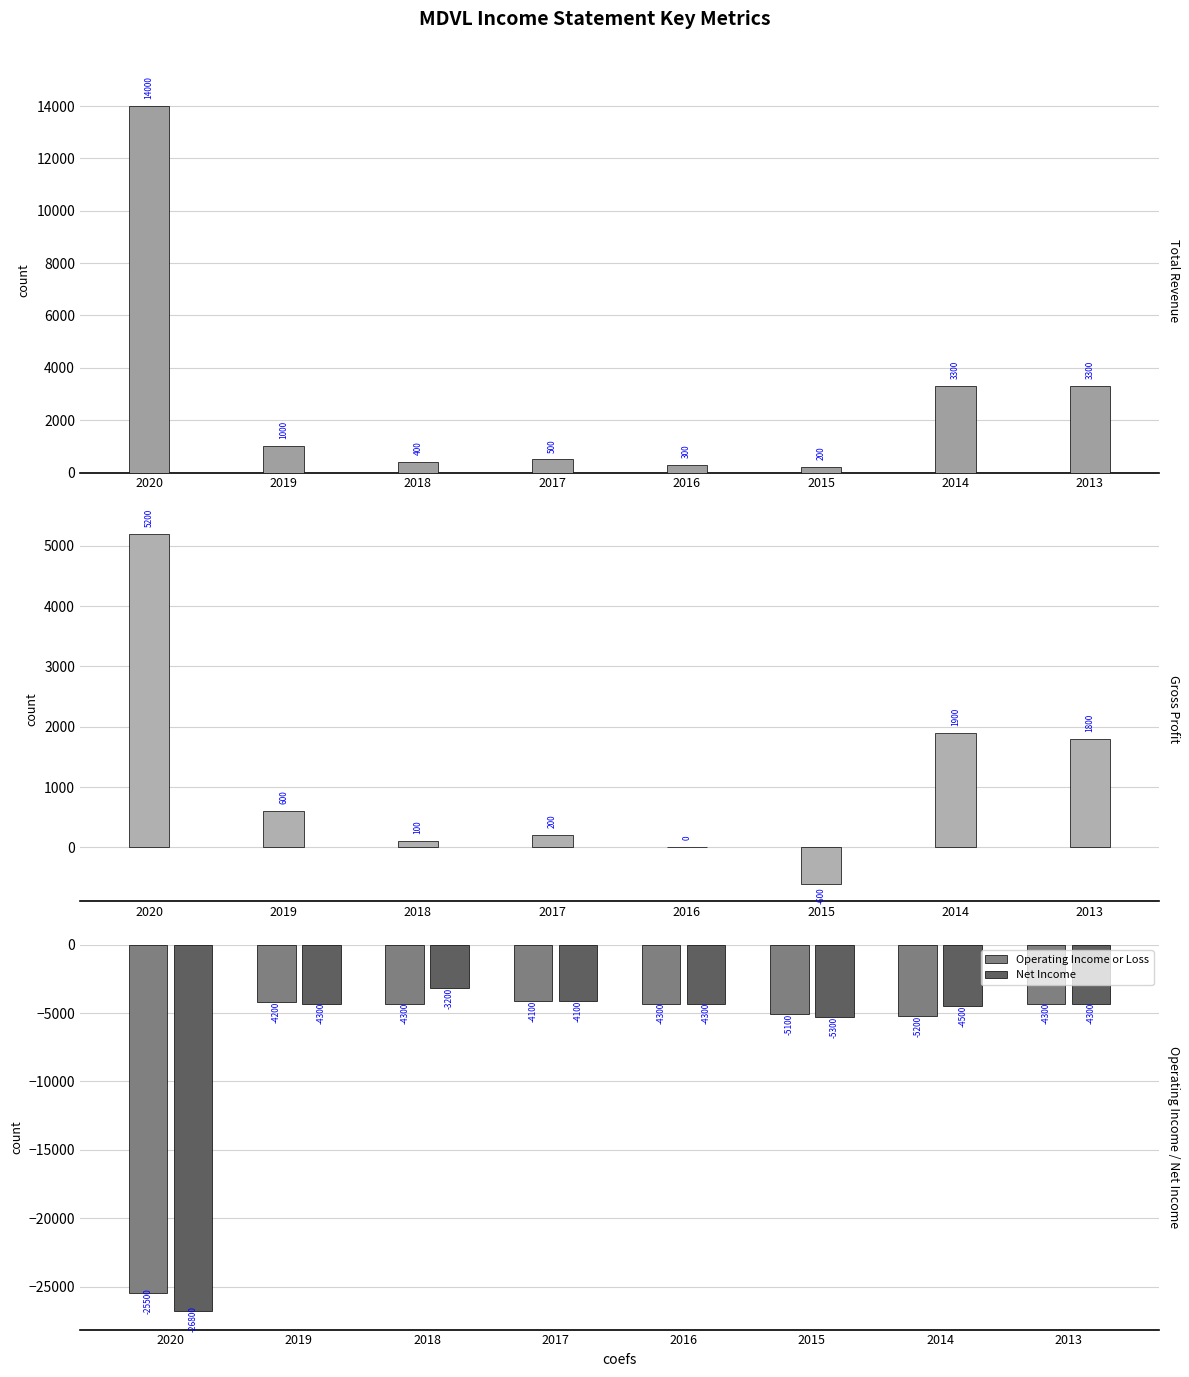

At 2014, list the series in order from largest to smallest.

Total Revenue, Gross Profit, Net Income, Operating Income or Loss